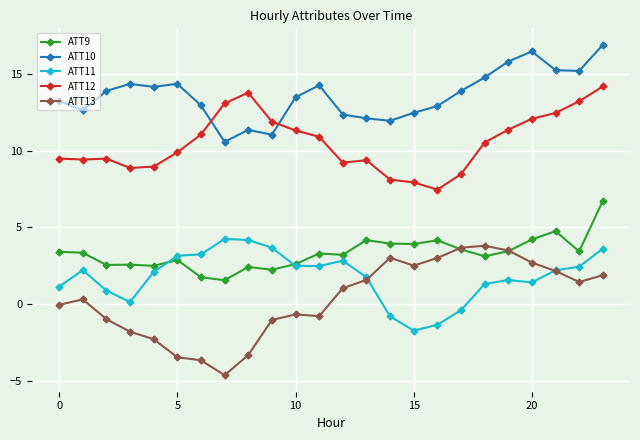

What is the highest value of the ATT10 series?

16.9